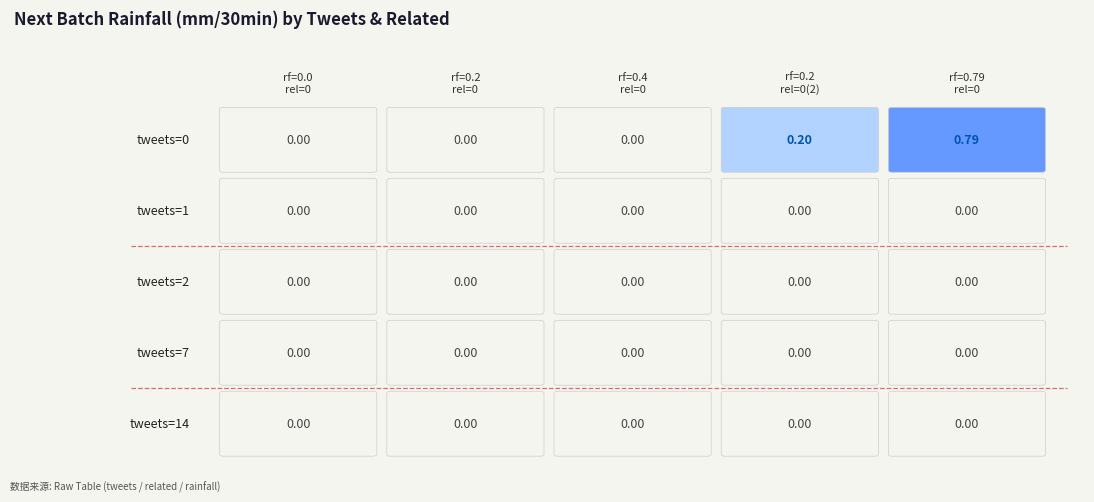

The value of tweets=2 at 3 is 0.0. True or false?

True